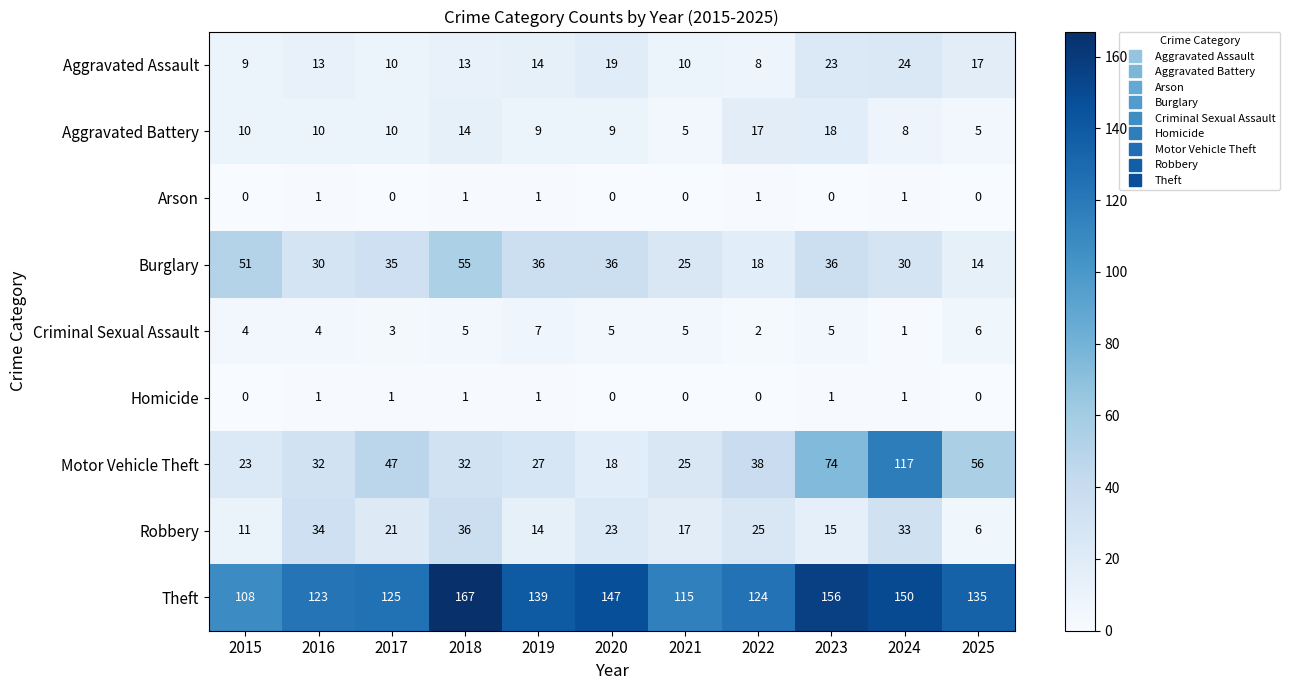

Between 2018 and 2021, which series saw the biggest shift?

Theft